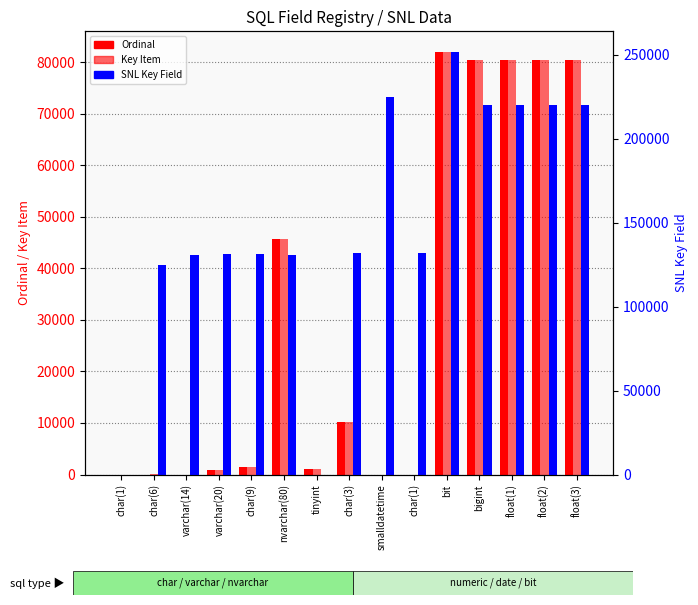

What is the label of the 9th bar from the right?

tinyint